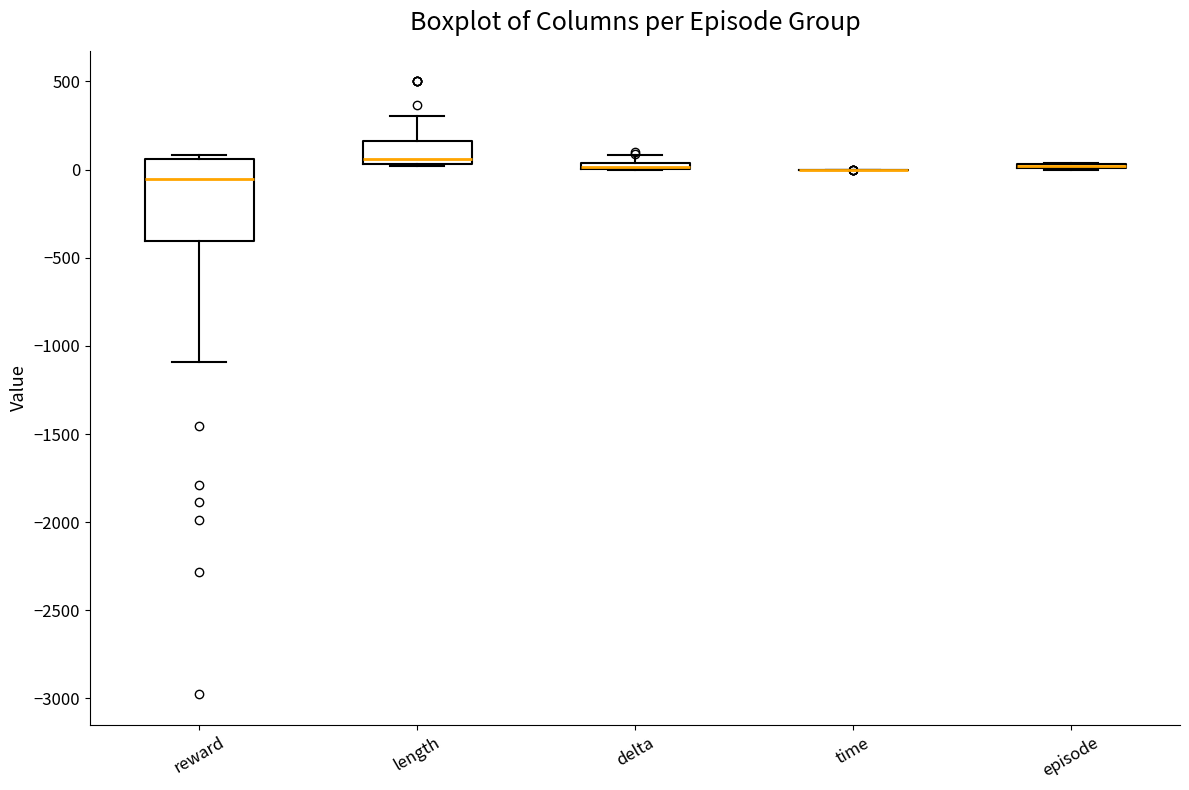

Comparing the boxes themselves (not the whiskers), which one is the tallest?

reward